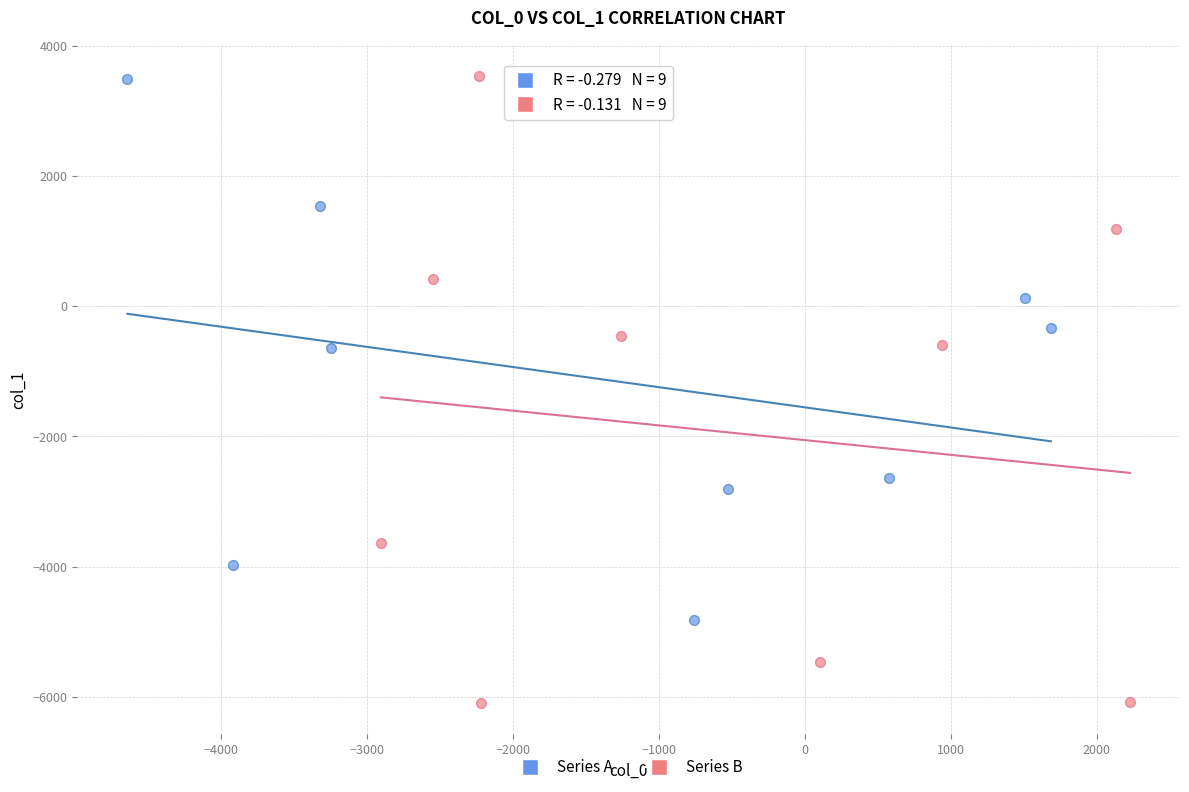

Which series has the largest Y range (max minus min)?

Series B